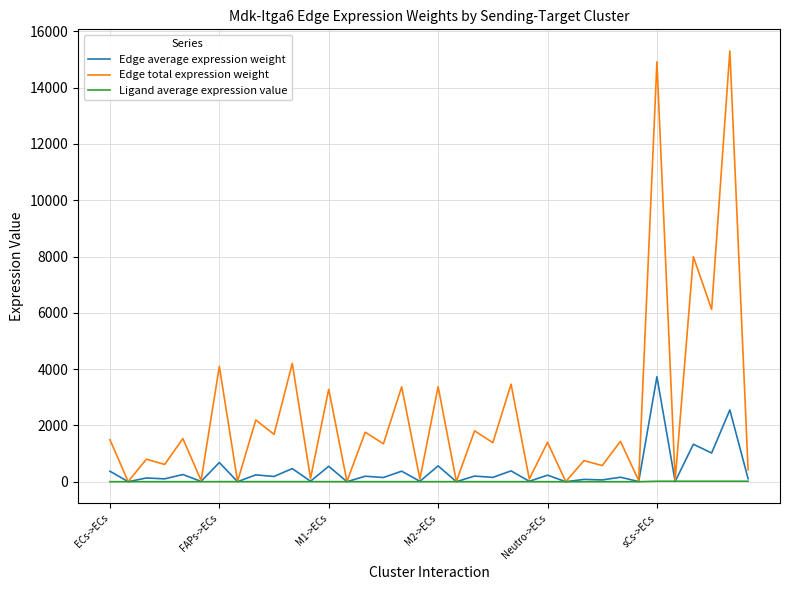

Which series has the largest total across all categories?

Edge total expression weight